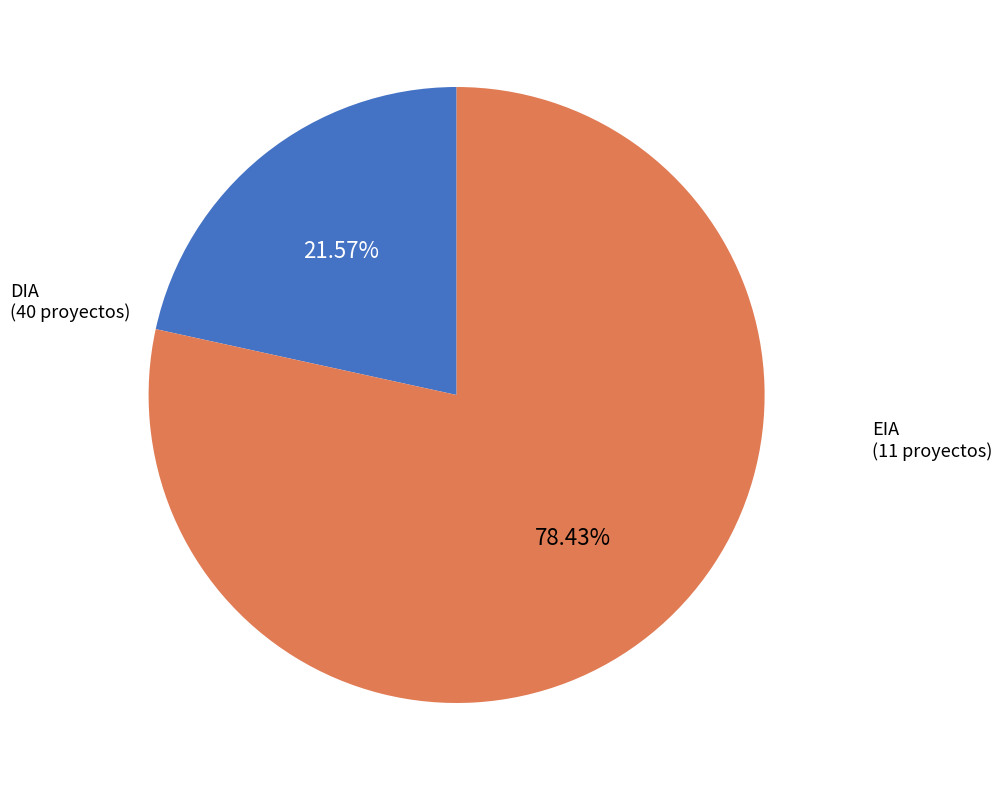

What is the ratio of the value at DIA to the value at EIA?

0.3